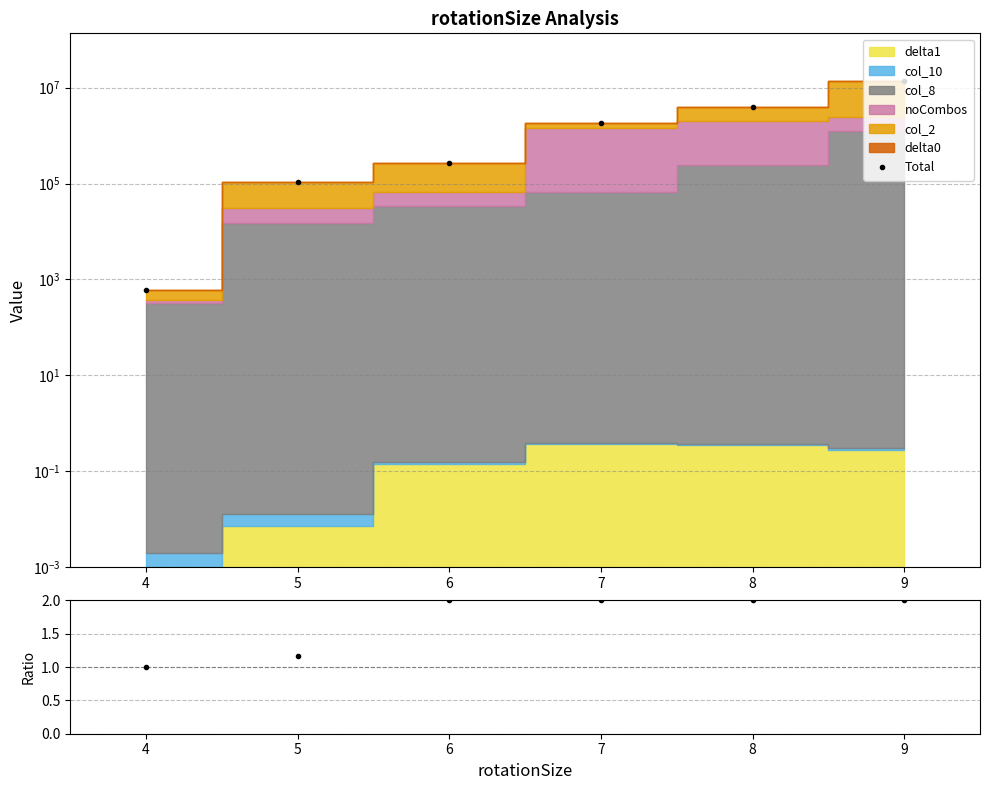

What is the difference between the highest and lowest values at 7?

1820446.4